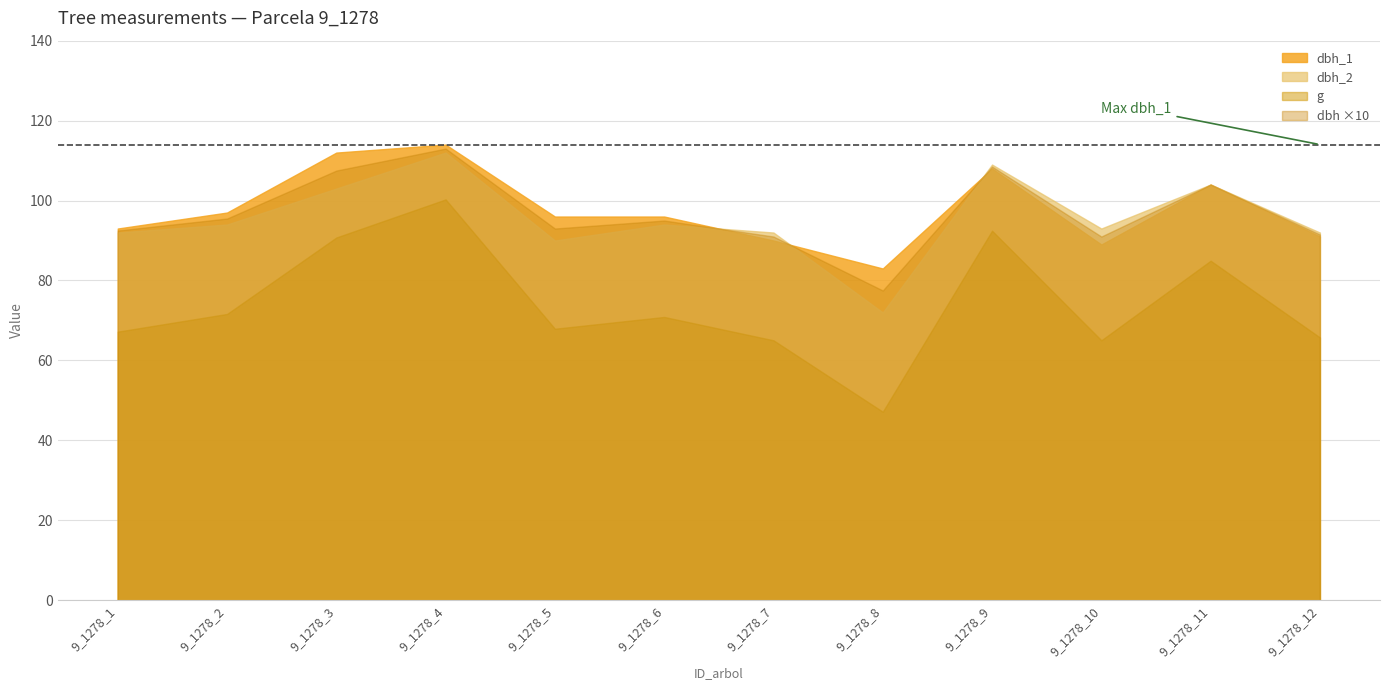

How many interior local valleys does the dbh_1 series have?

2